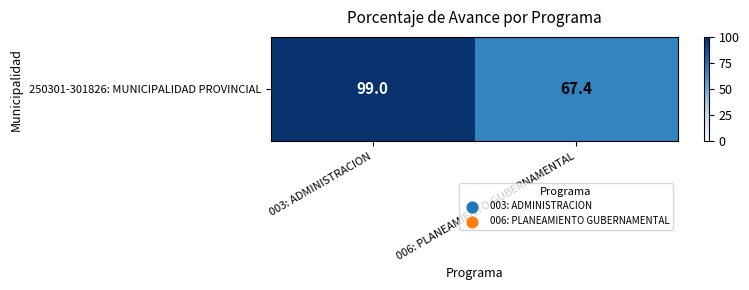

What is the ratio of the value at 006: PLANEAMIENTO GUBERNAMENTAL to the value at 003: ADMINISTRACION?

0.7